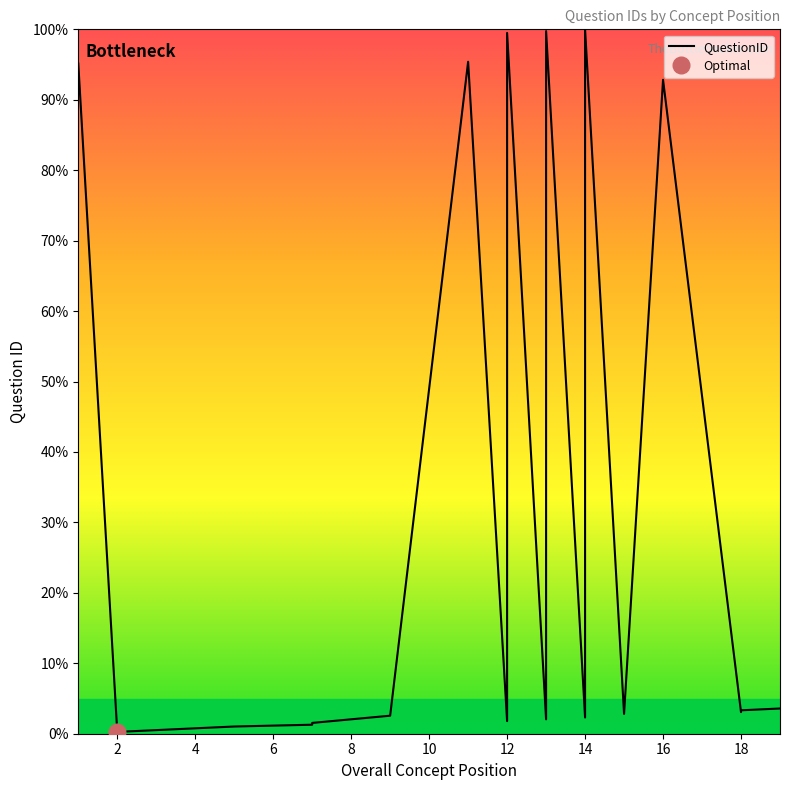

What is the value of the 17th point from the left?

92.8